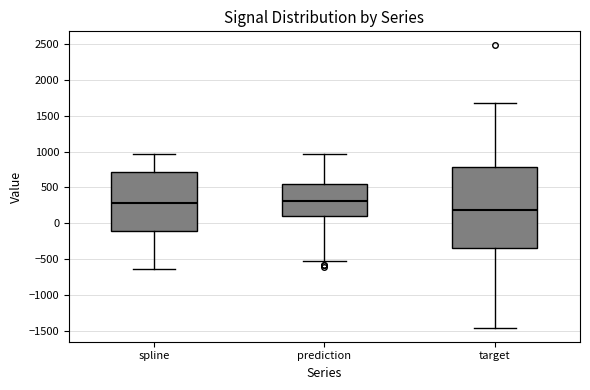

Where is the lower edge of the box for prediction on the y-axis? The values are not printed on the chart, so give them approximately, as read against the axis.

100